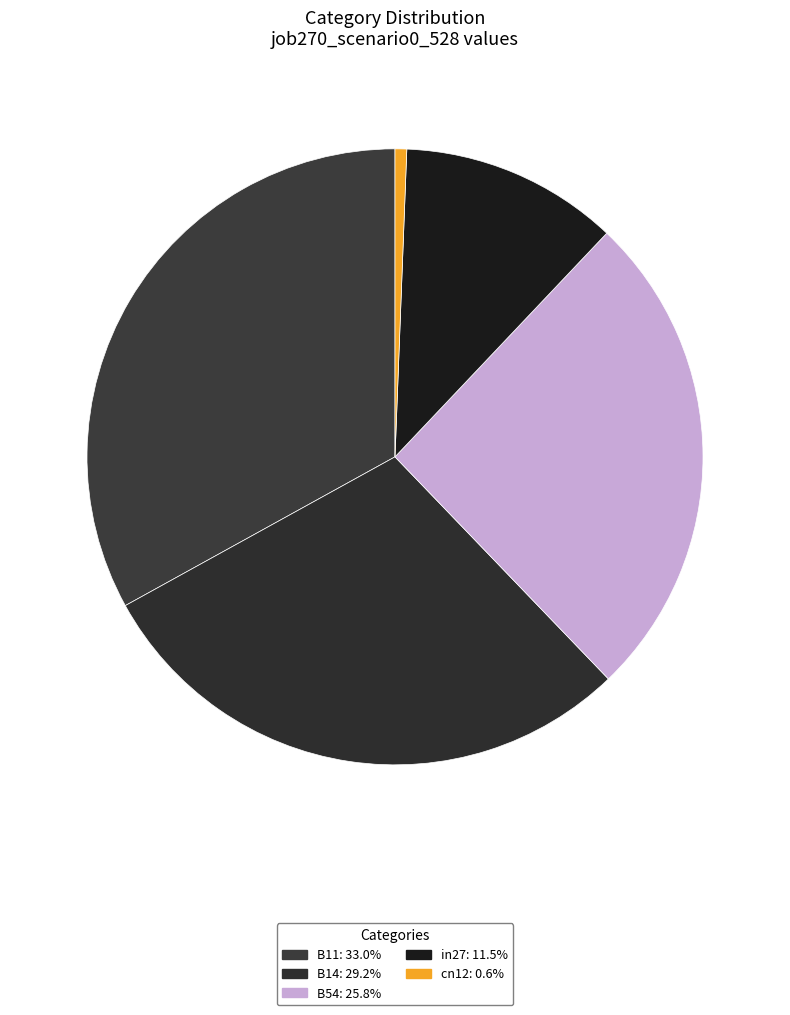

How many slices are in this pie chart?

5